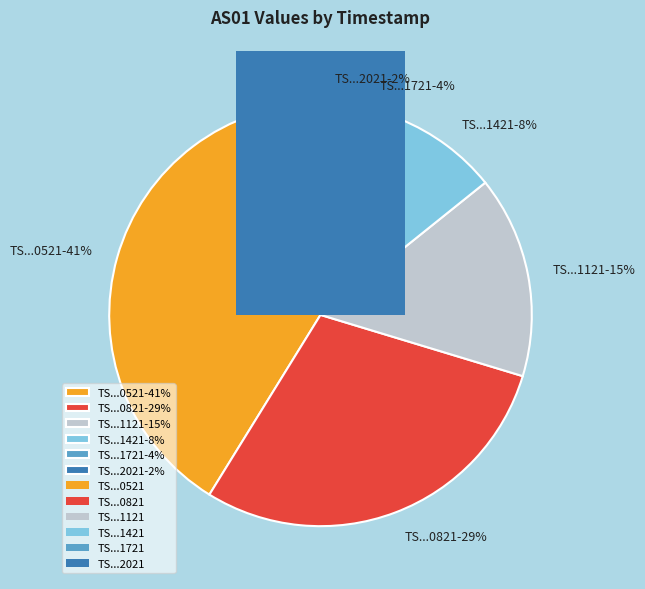

What is the change in value from 1690431121 to 1690432021?

-1034